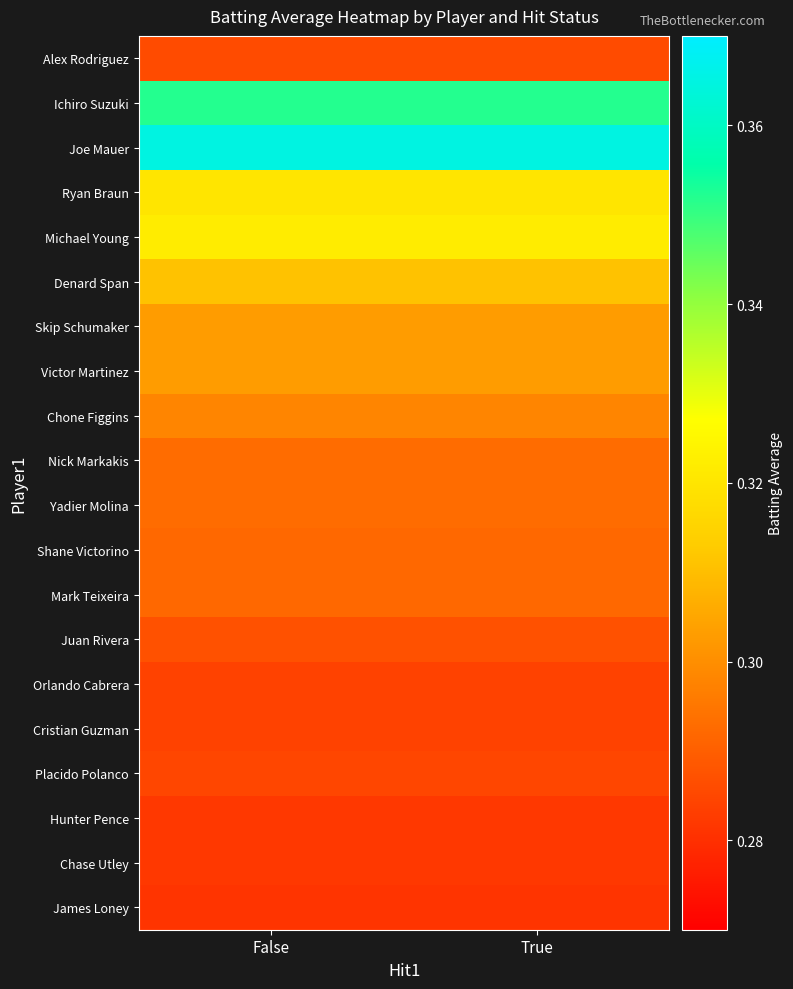

Which label corresponds to the largest value in the chart?

False